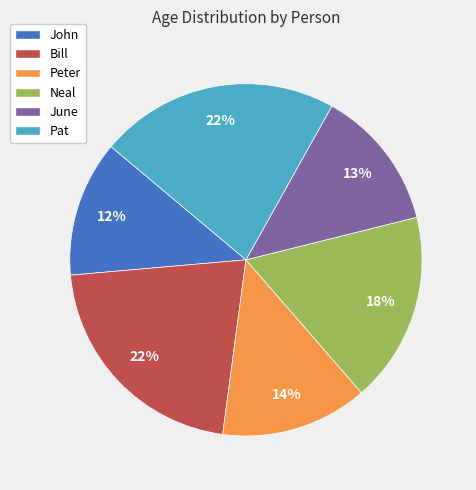

How many segments does this pie chart have?

6